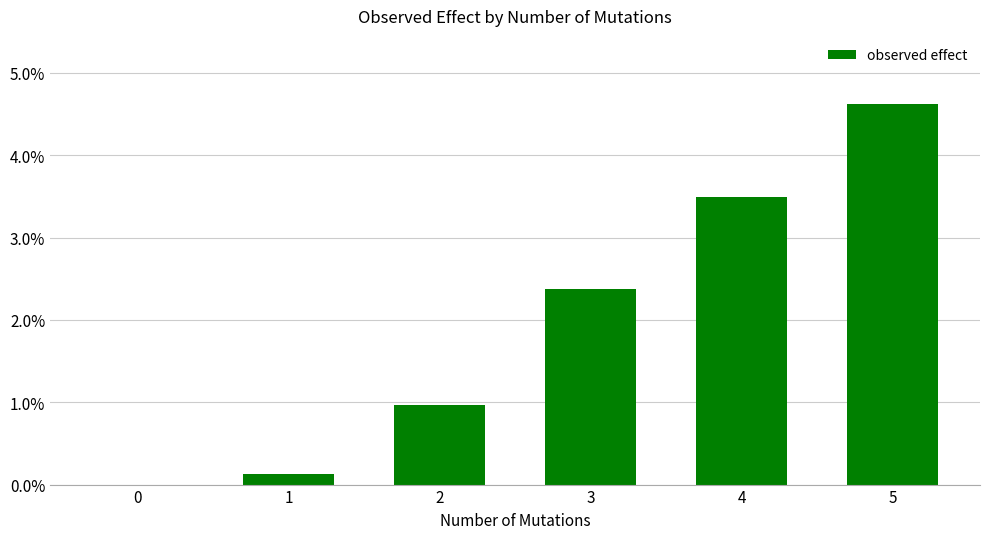

Reading left to right, list all the values displayed in this chart.

0.0	0.1	1.0	2.4	3.5	4.6